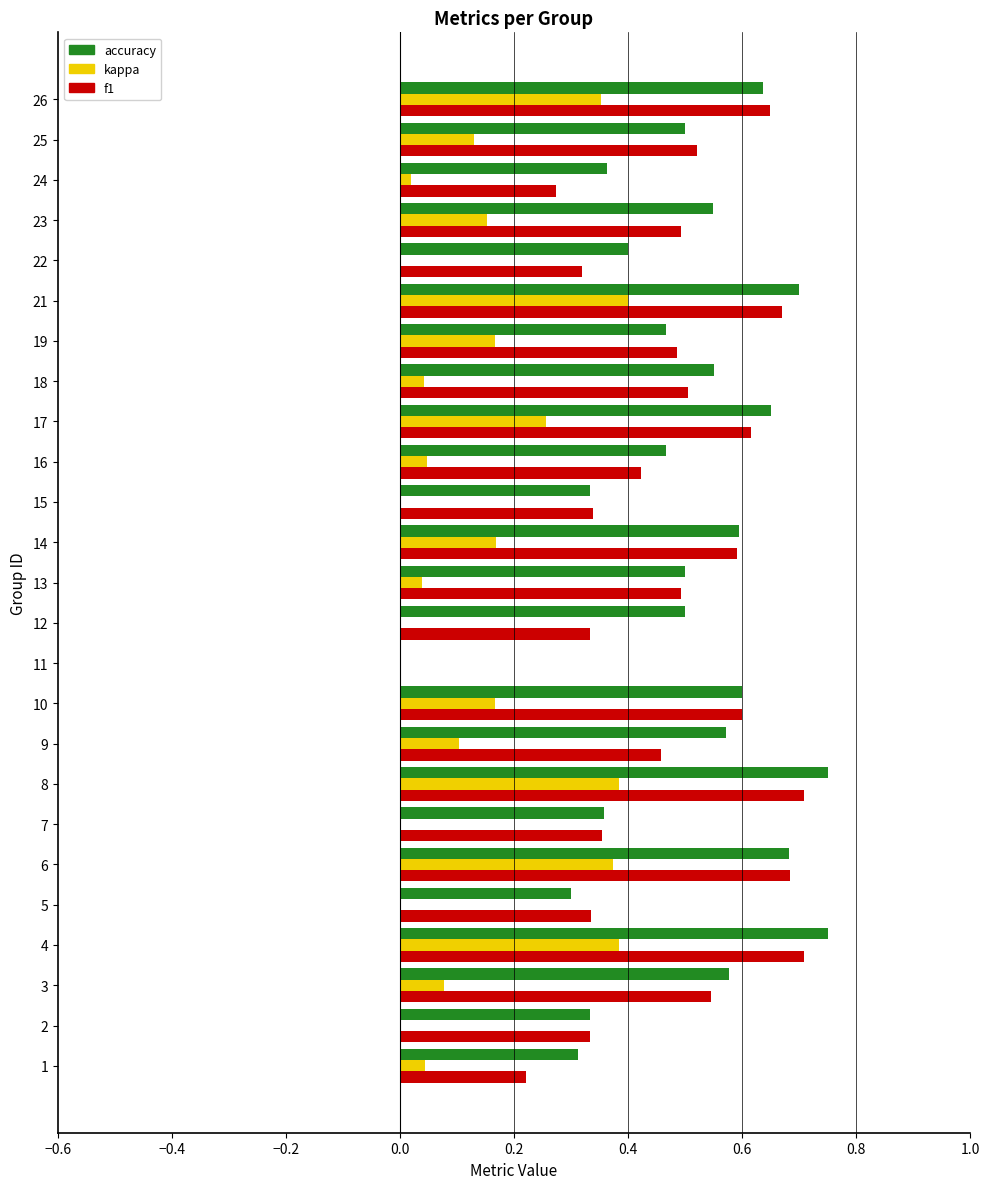

Is the value of f1 at 7 greater than the value of accuracy at 9?

No